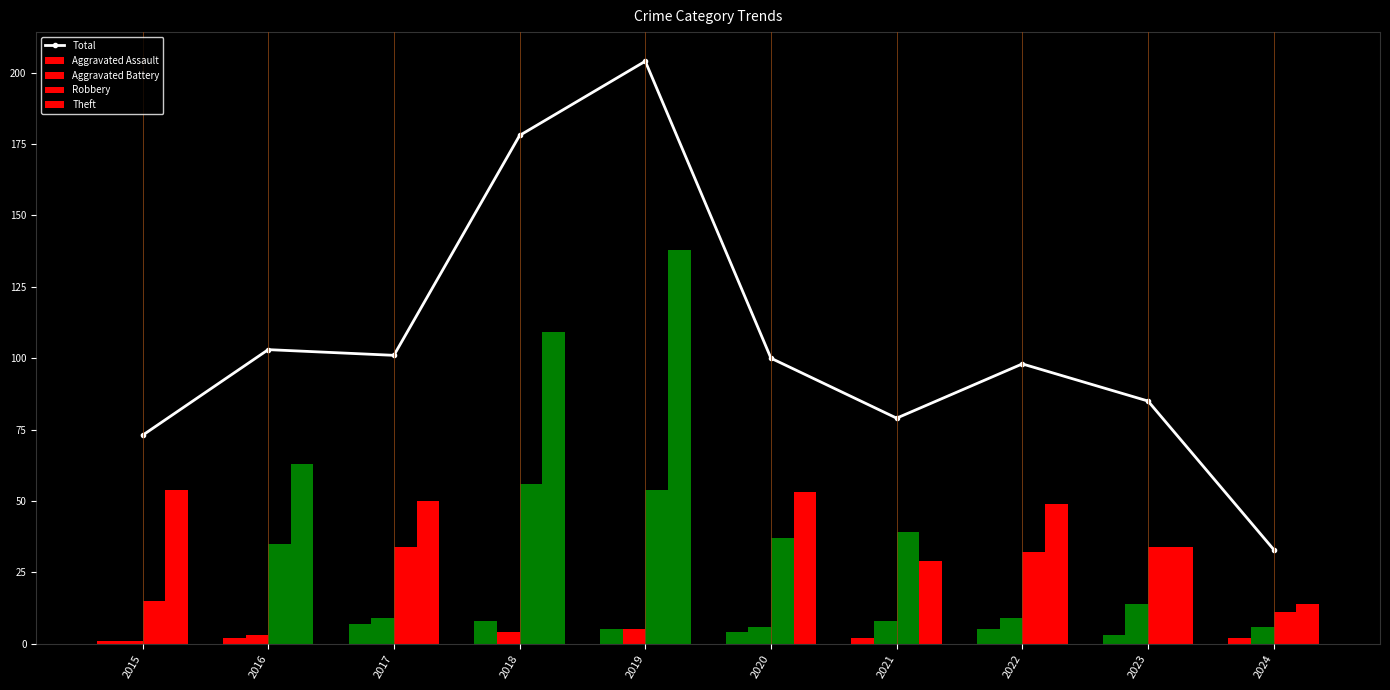

Reading left to right, transcribe all the data shown in this chart.

2015=73	2016=103	2017=101	2018=178	2019=204	2020=100	2021=79	2022=98	2023=85	2024=33